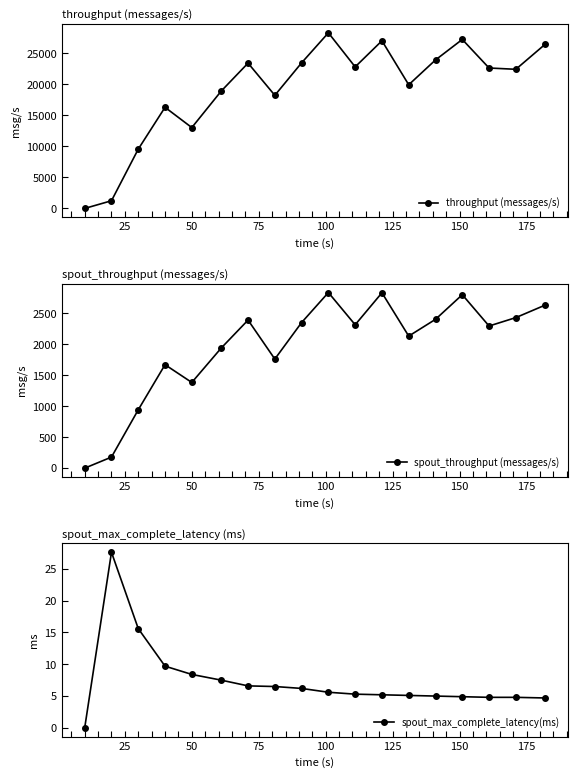

How many interior local peaks does the throughput (messages/s) series have?

5